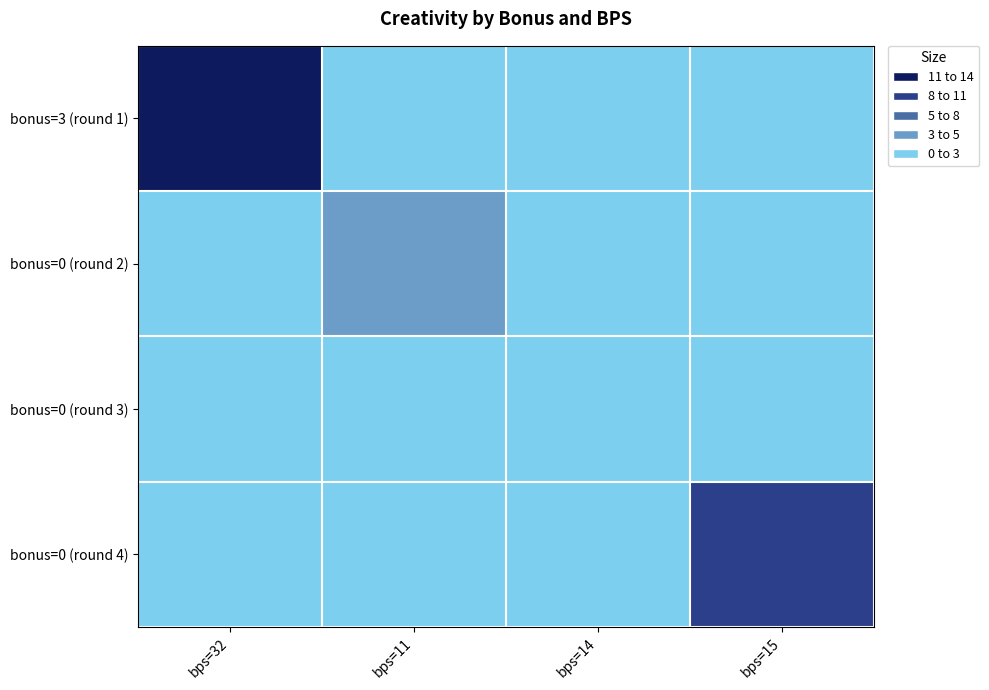

Rank the series by their maximum value, from highest to lowest.

bonus=3 (round 1), bonus=0 (round 4), bonus=0 (round 2), bonus=0 (round 3)